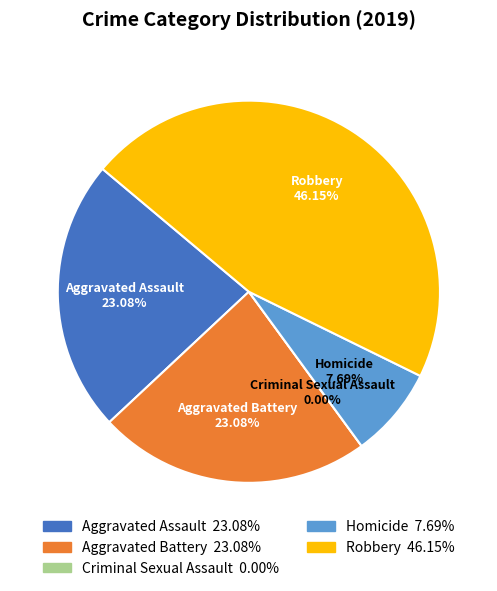

Which slice is the largest?

Robbery